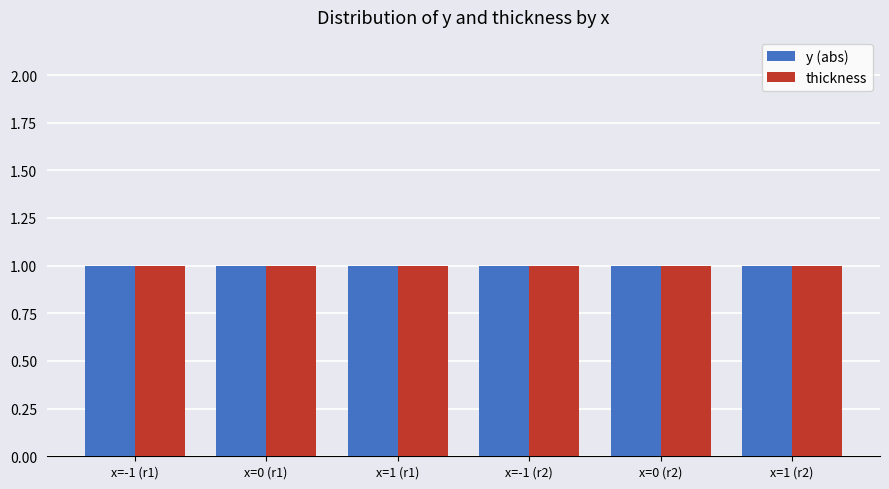

List the labels in order of thickness value, smallest first.

-1, 0, 1, -1, 0, 1